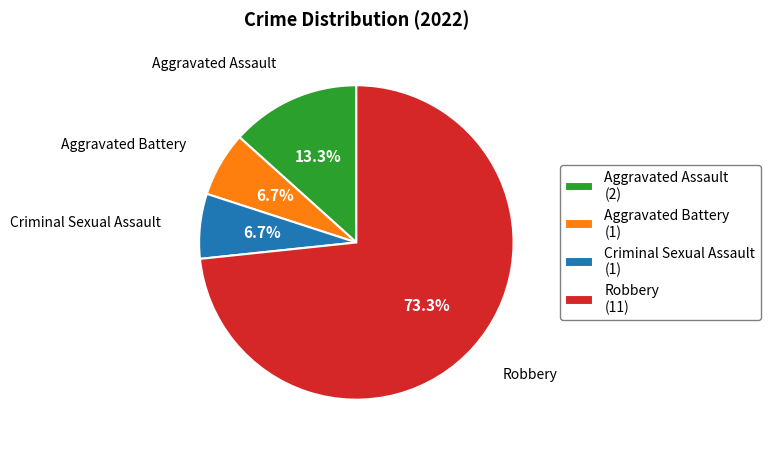

To the nearest percent, what percentage of the pie is Criminal Sexual Assault?

7%